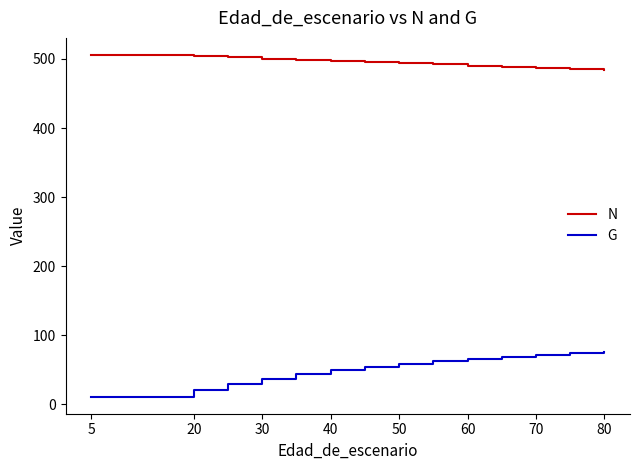

What is the difference between the maximum and minimum values in the G series?

65.0